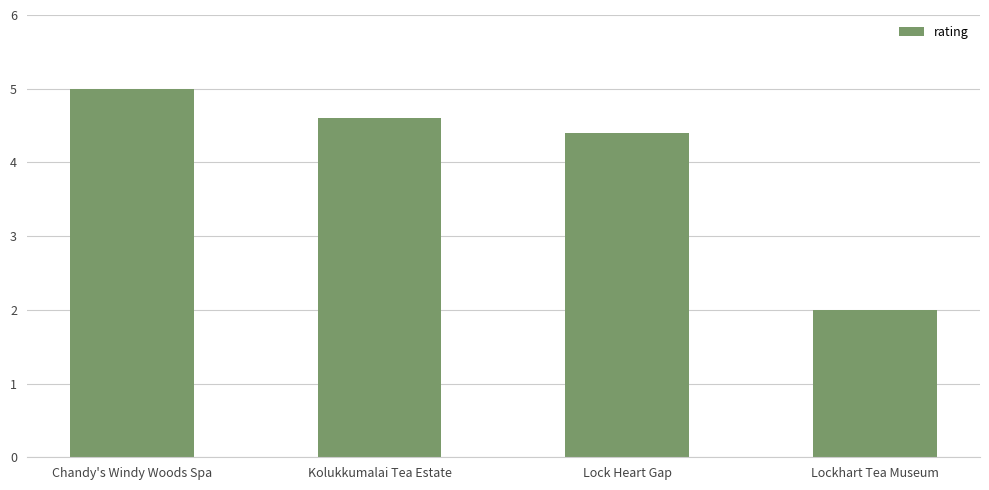

How many distinct data groups are displayed?

1